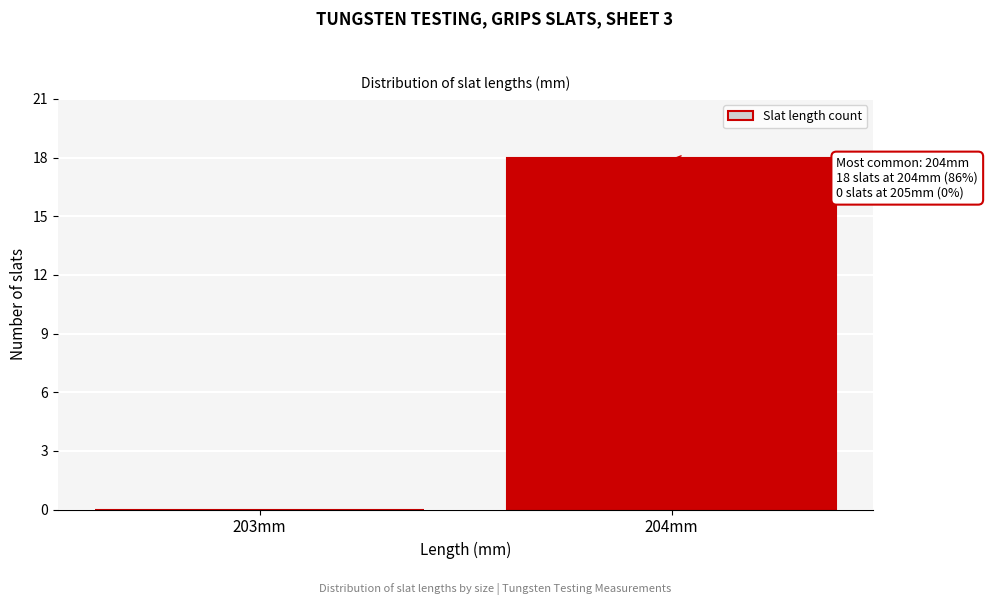

Reading left to right, extract all data points from this chart.

203mm=0	204mm=18